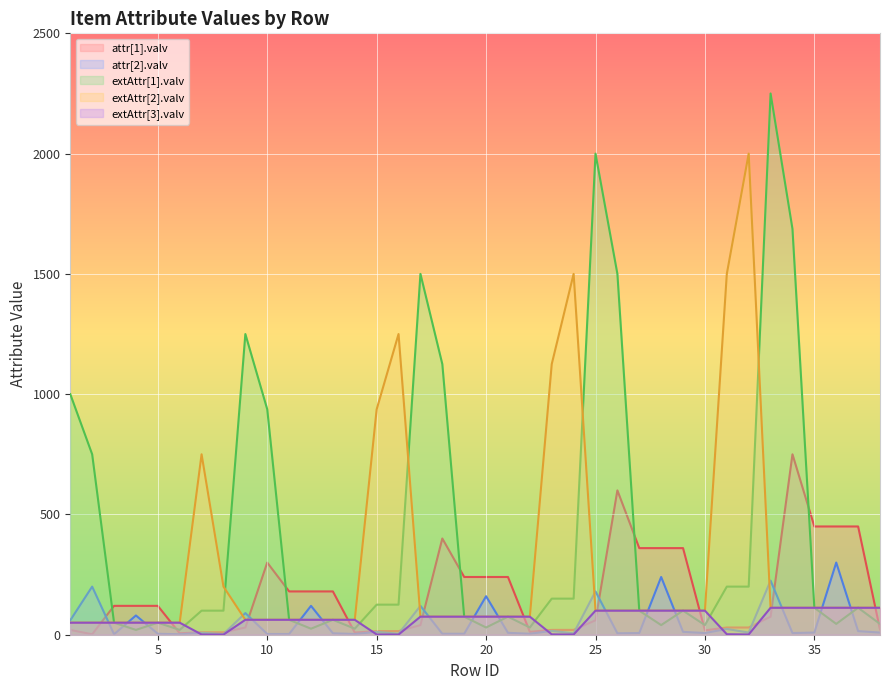

What are all the series names shown in the legend?

attr[1].valv, attr[2].valv, extAttr[1].valv, extAttr[2].valv, extAttr[3].valv